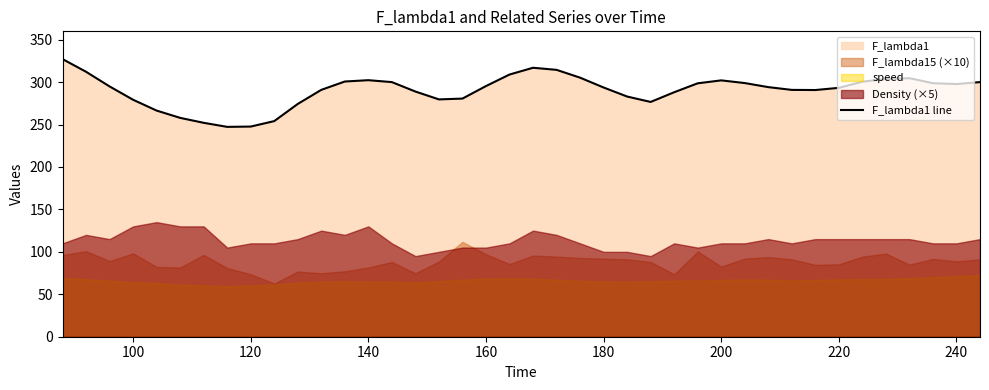

The value of F_lambda1 line at 100 is 279.2. True or false?

True